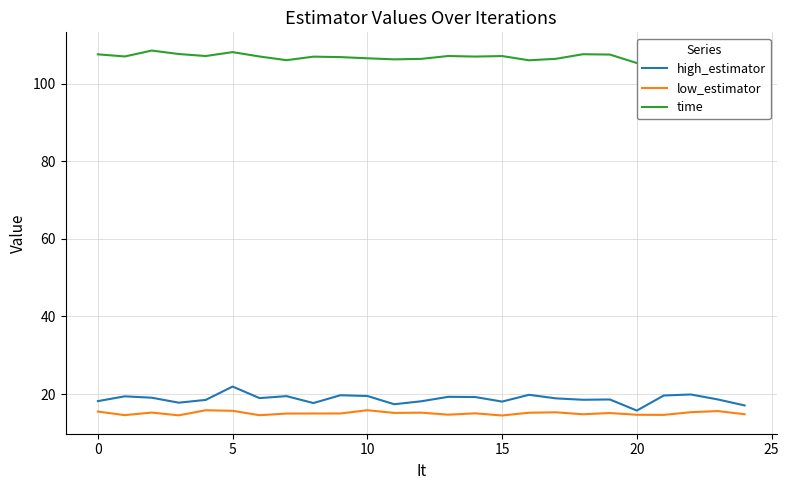

At how many categories does at least one series exceed 17?

25